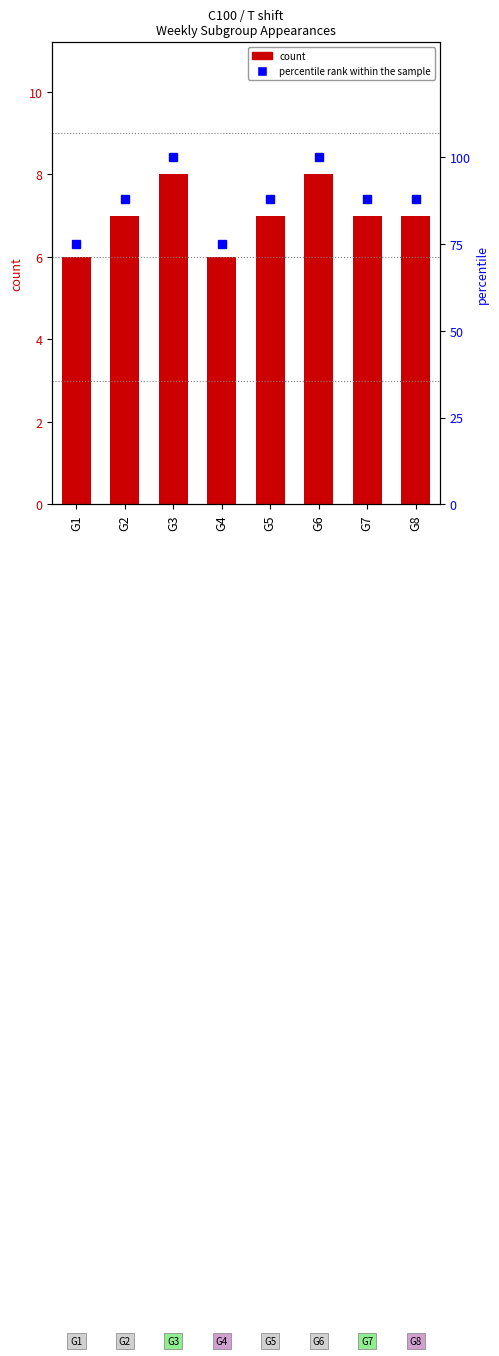

How many series are shown in this chart?

2